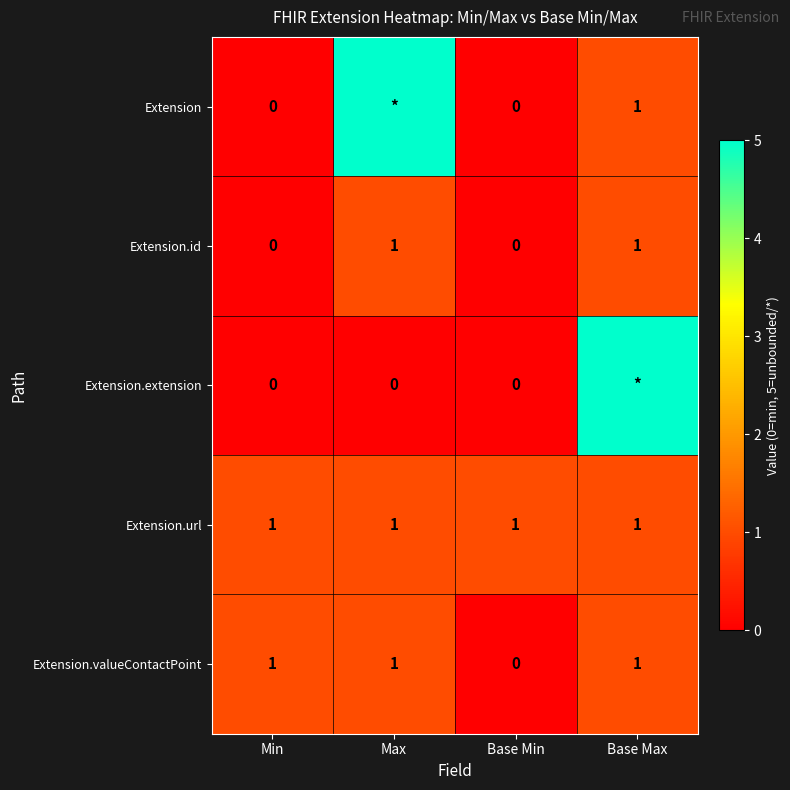

The value of Extension.id at Max is 1. True or false?

True